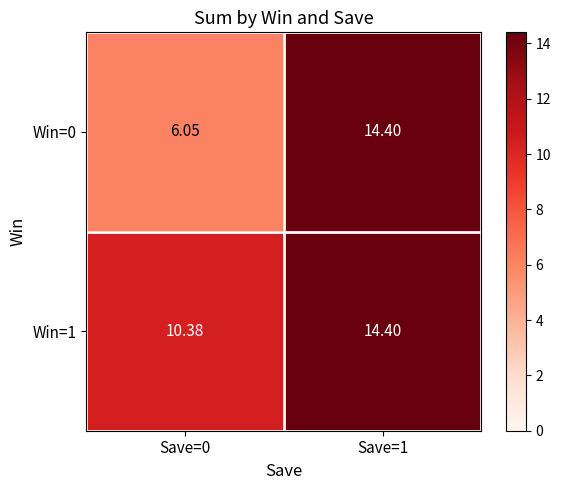

How many values in the Win=0 series are below 14?

1